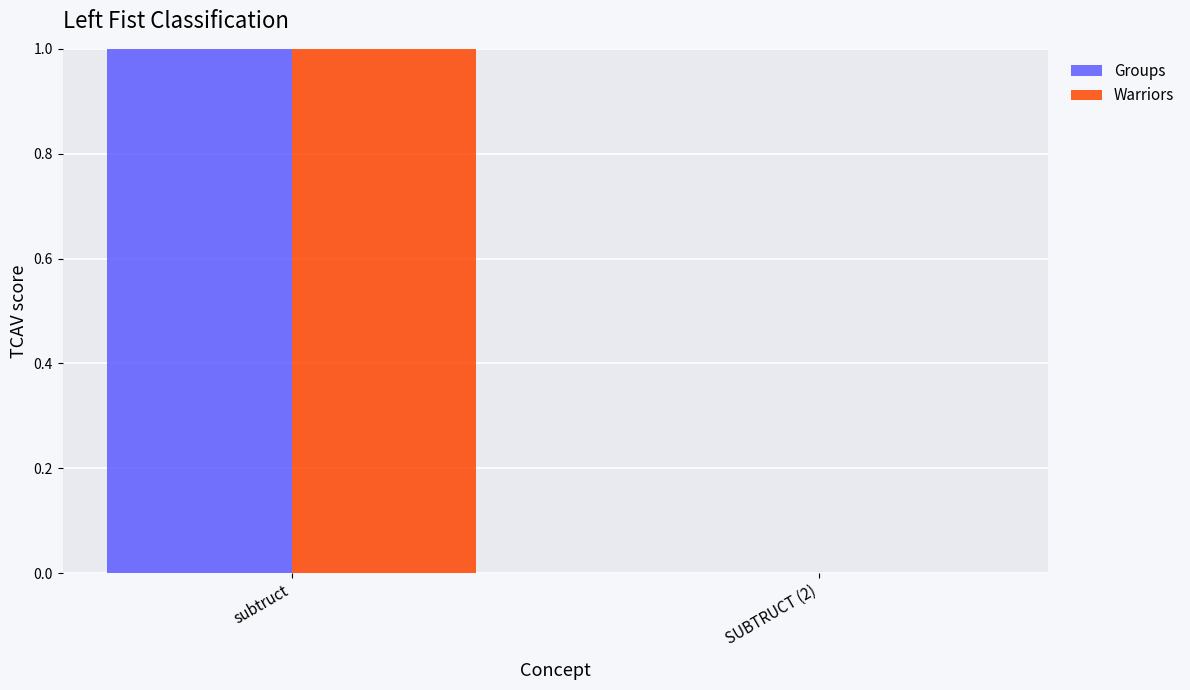

How many bars are there in each group?

2